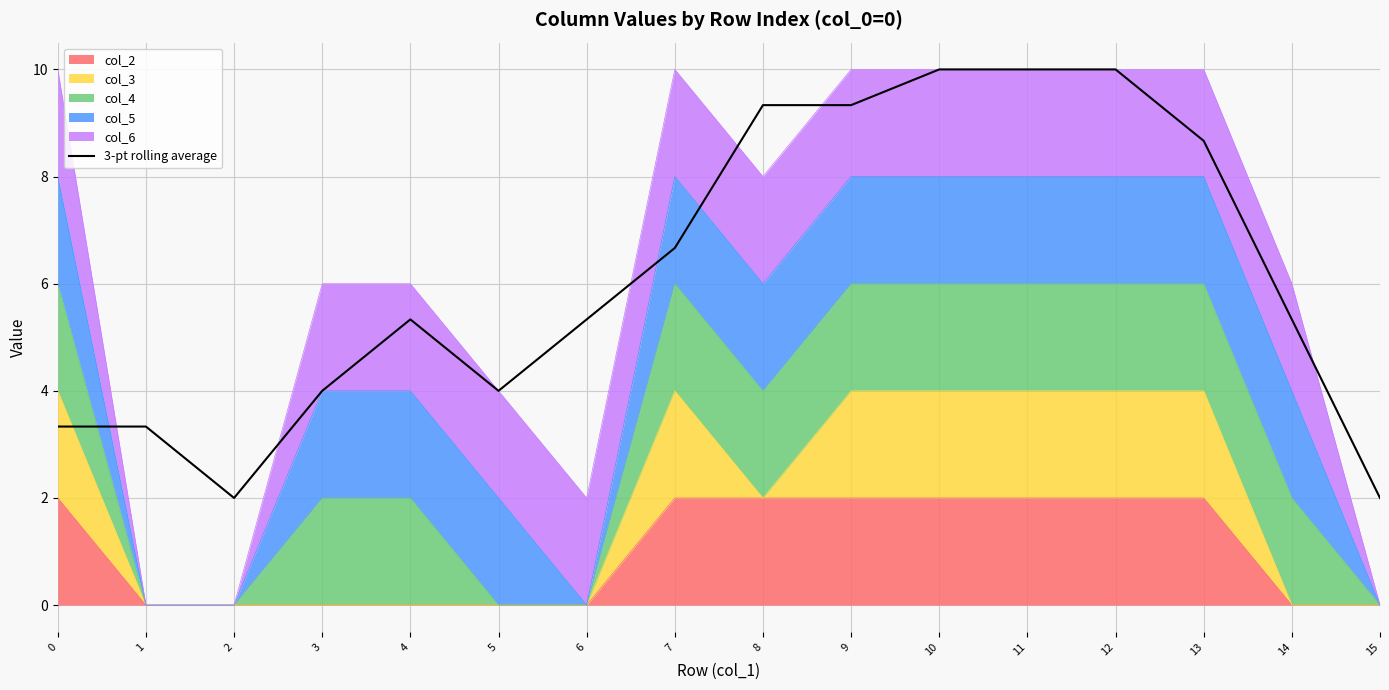

Rank the categories by value from highest to lowest.

10, 11, 12, 8, 9, 13, 7, 4, 6, 14, 3, 5, 0, 1, 2, 15